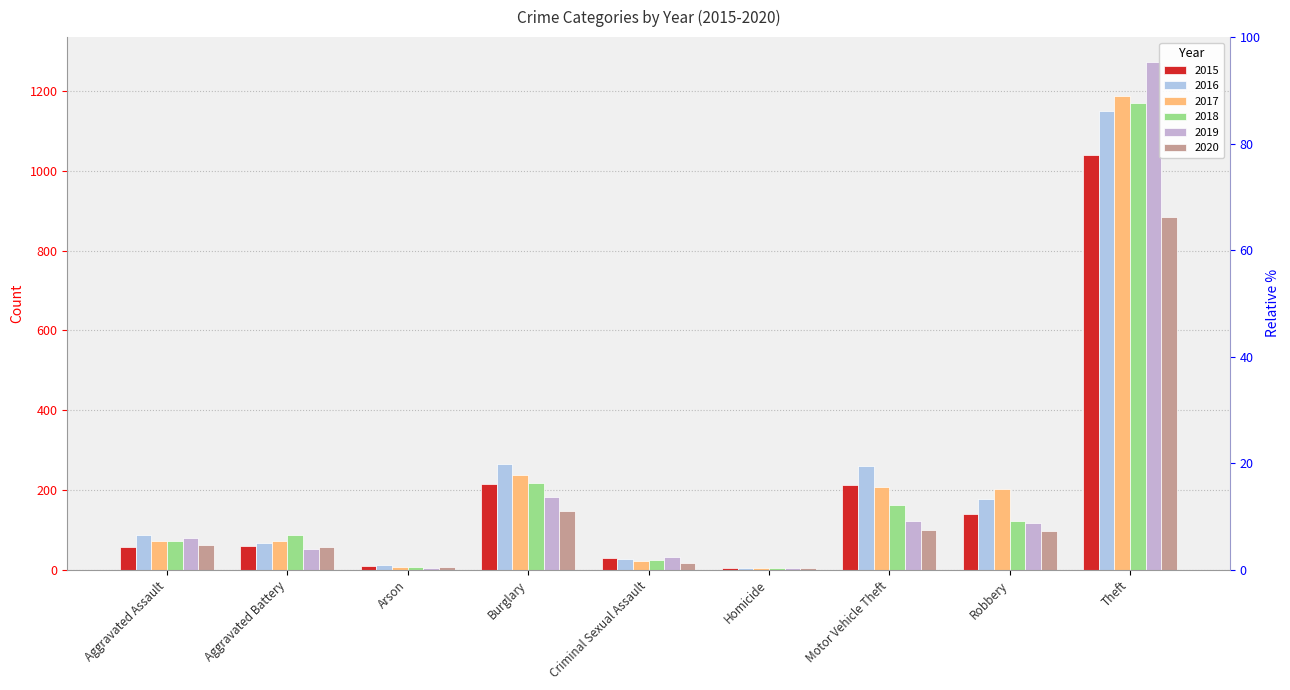

At which label does 2015 reach its minimum?

Homicide